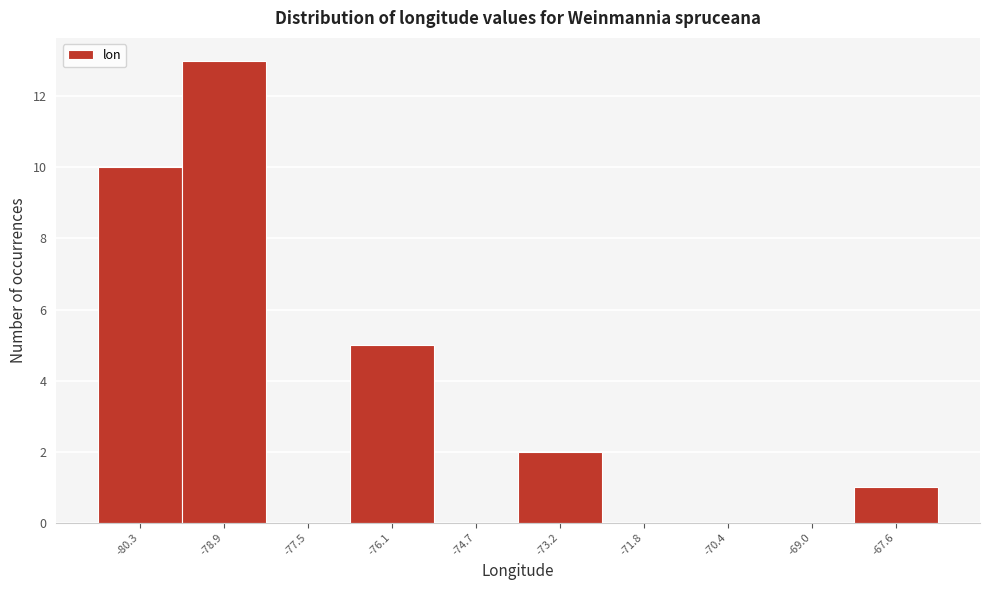

Reading left to right, transcribe all the data shown in this chart.

-80.3=10	-78.9=13	-77.5=0	-76.1=5	-74.7=0	-73.2=2	-71.8=0	-70.4=0	-69.0=0	-67.6=1